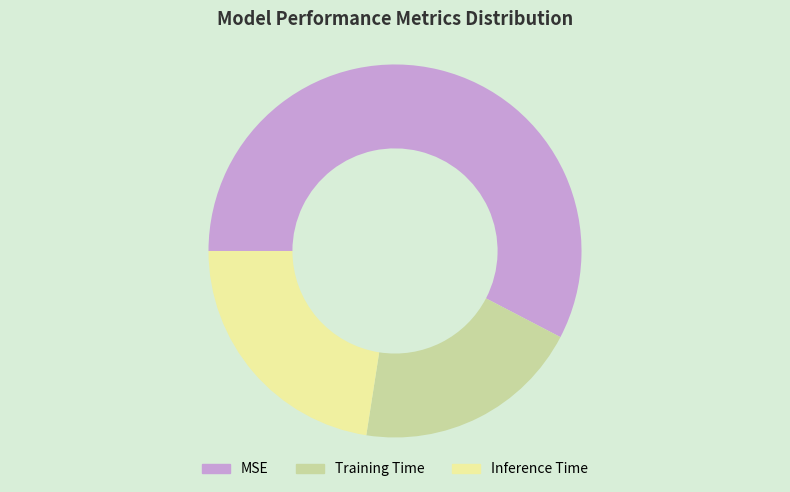

Which slice is the smallest?

Training Time